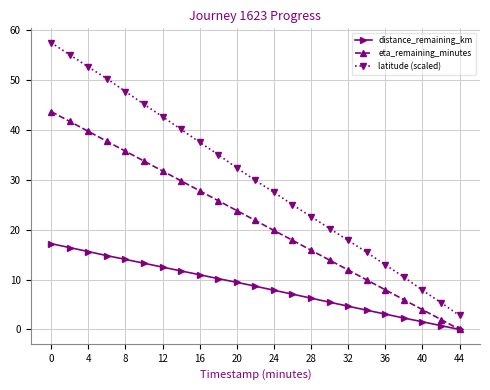

Rank the series by their maximum value, from lowest to highest.

distance_remaining_km, eta_remaining_minutes, latitude (scaled)